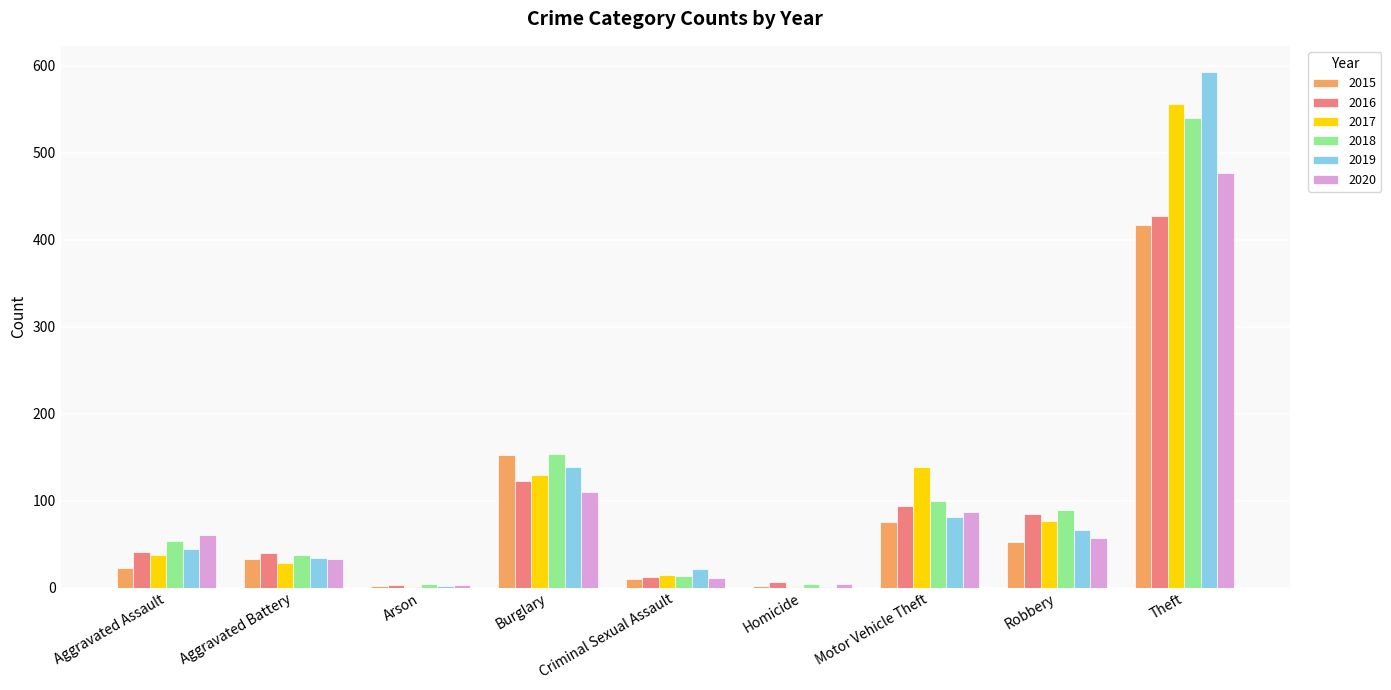

What is the sum of the 2020 values at Homicide and Aggravated Assault?

65